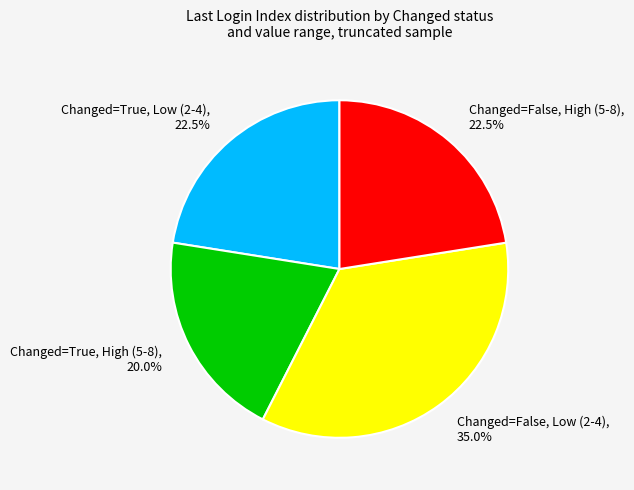

Does Changed=True, Low (2-4), 22.5% account for over 50% of the chart?

No